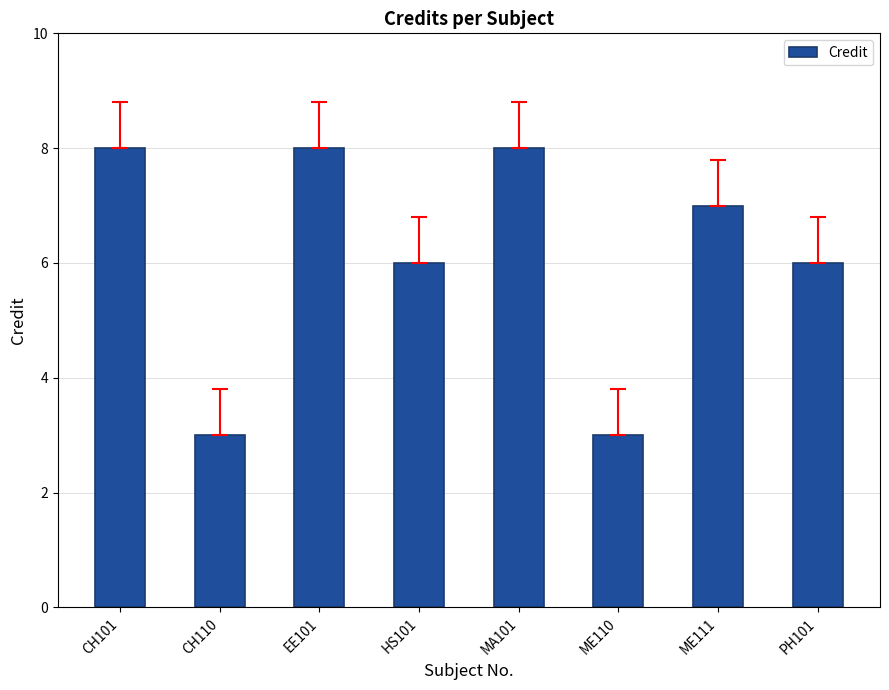

What is the minimum value shown in the chart?

3